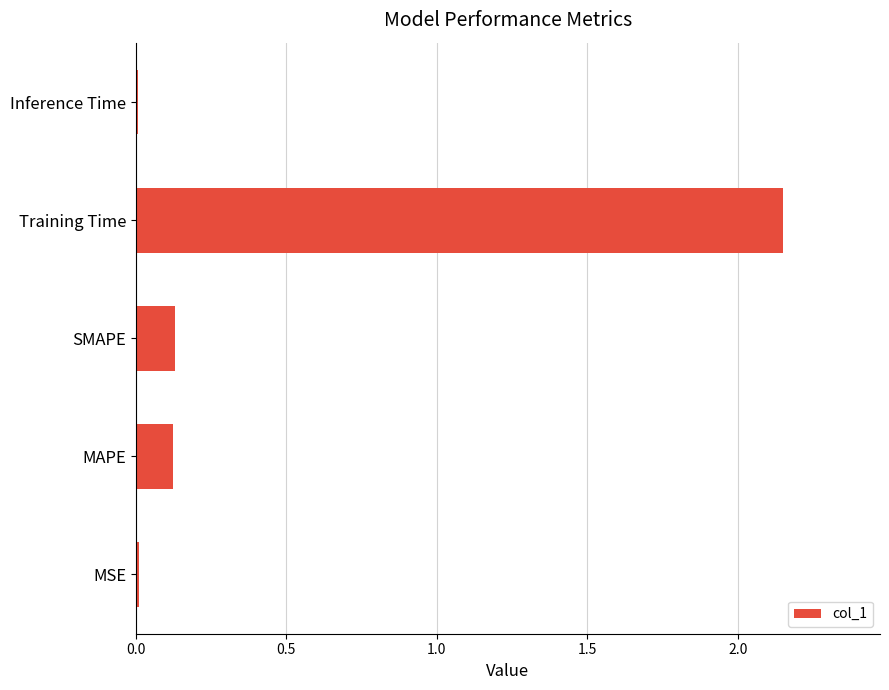

What is the change in value from MAPE to Training Time?

+2.0